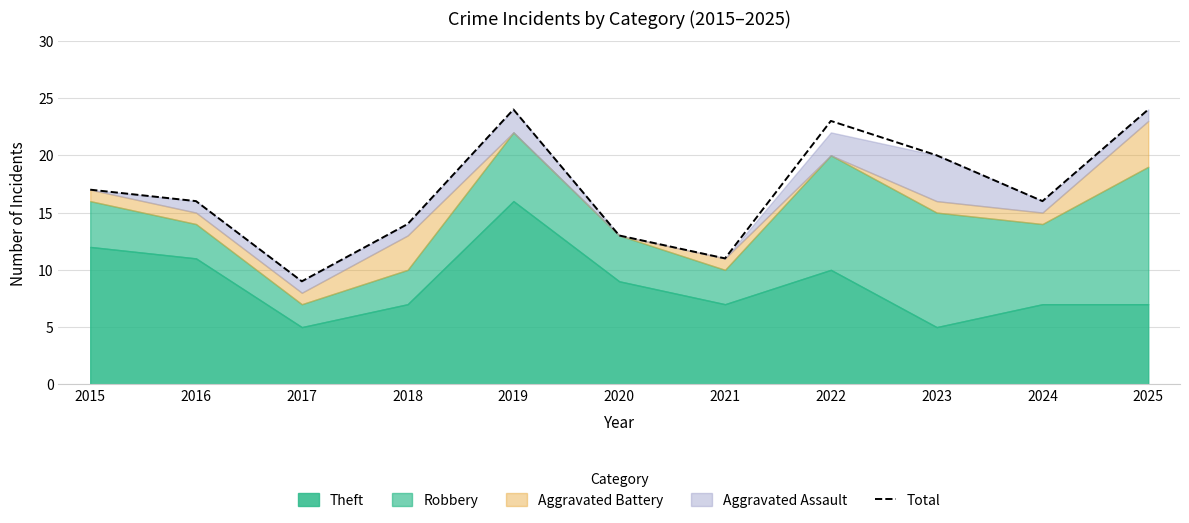

What is the value of the 2nd point from the left?

16